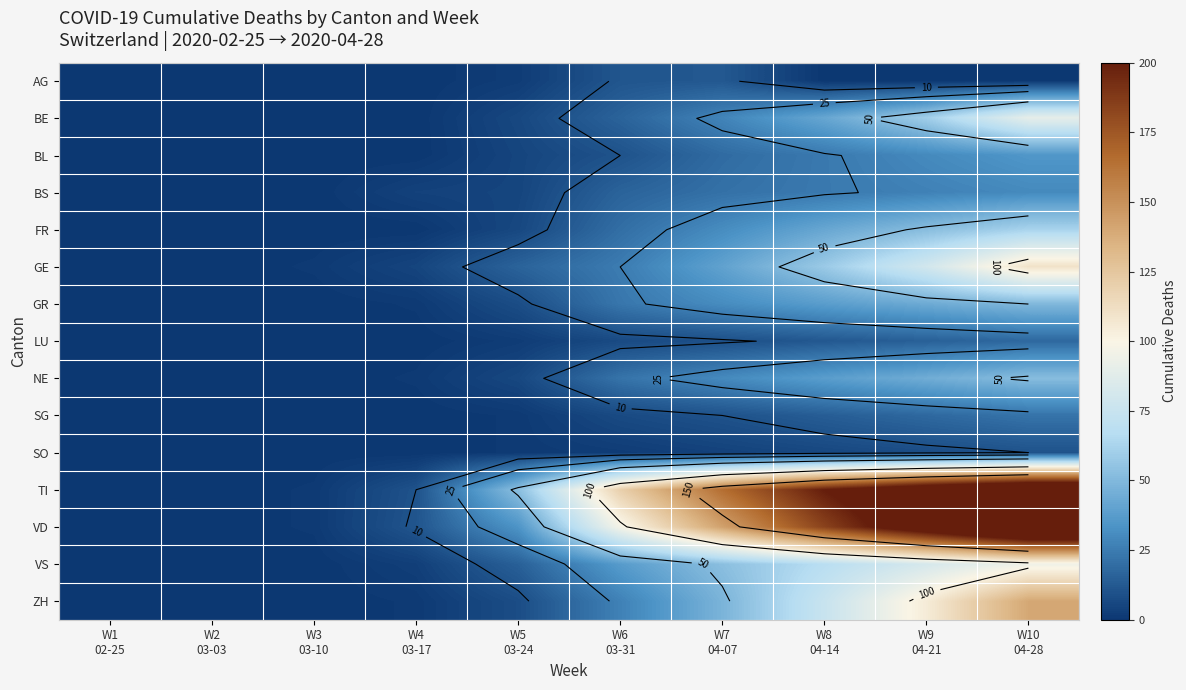

At W7 04-07, list the series in order from largest to smallest.

TI, VD, VS, ZH, GE, FR, GR, NE, BE, BS, BL, AG, SG, LU, SO